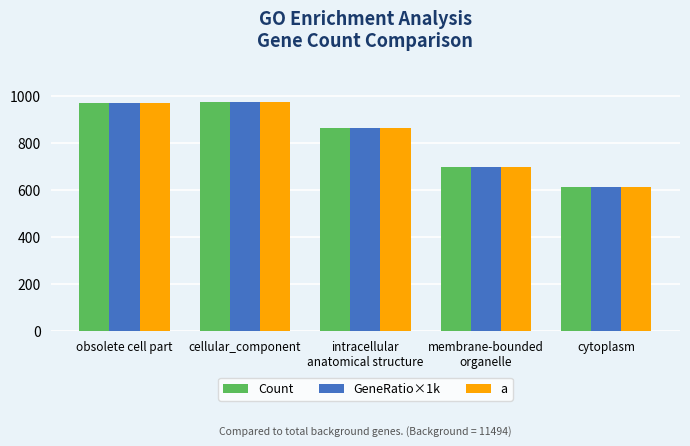

Count the number of categories in the chart.

5